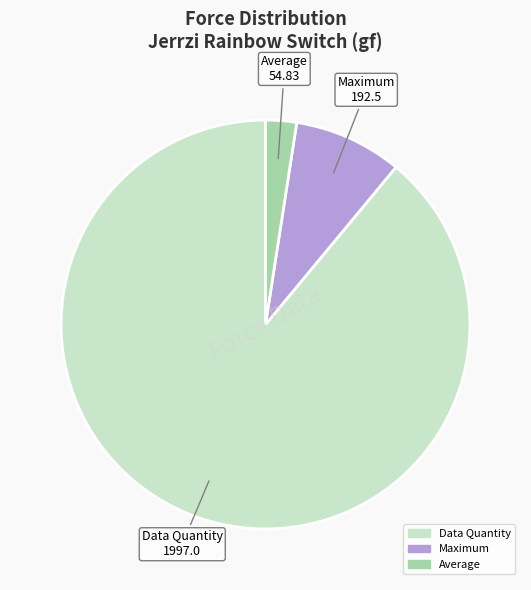

Does any single category account for the majority?

Yes